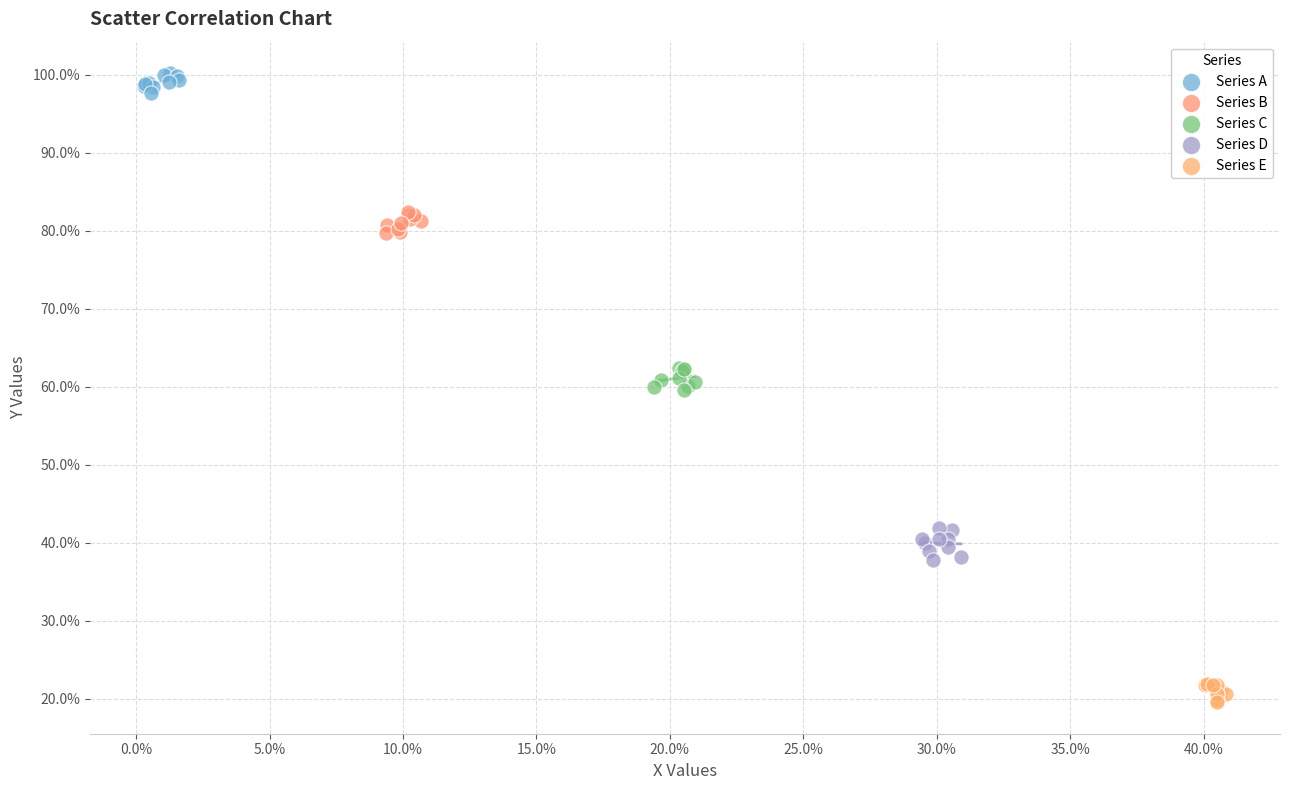

Which series reaches the minimum Y coordinate?

Series E